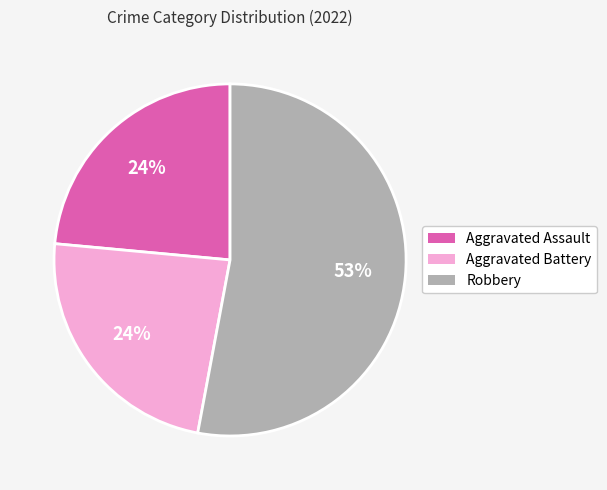

To the nearest percent, what is the difference between the largest and smallest slice percentages?

29%